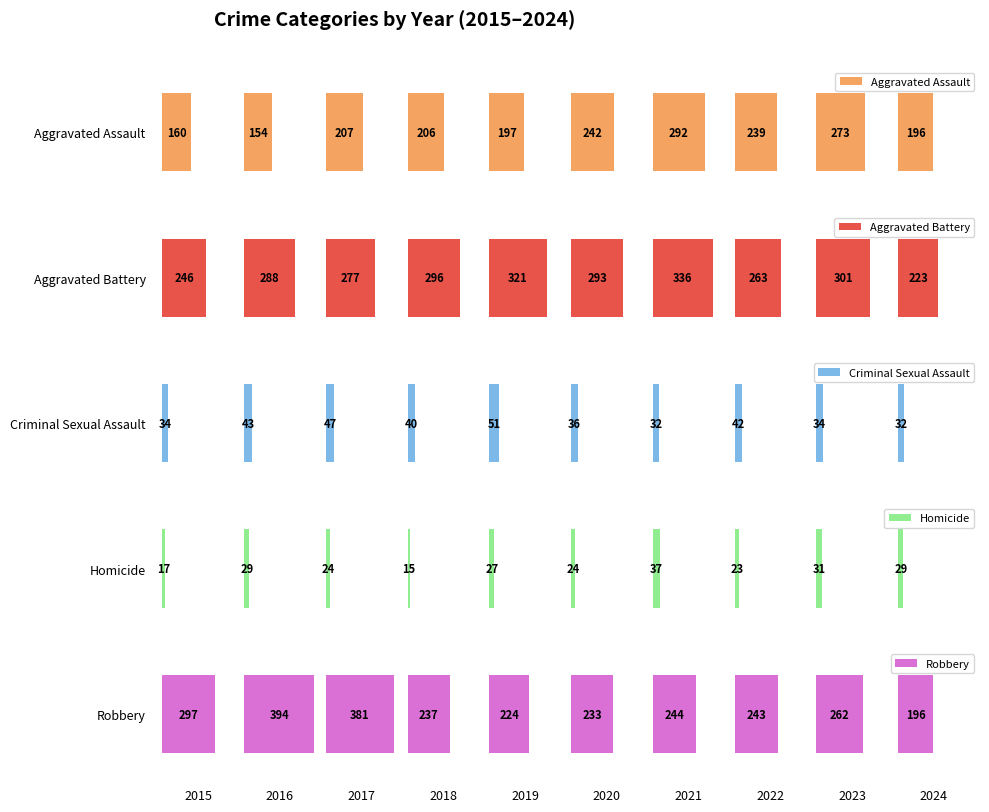

What is the value of the Homicide bar at the 10th from the left?

29